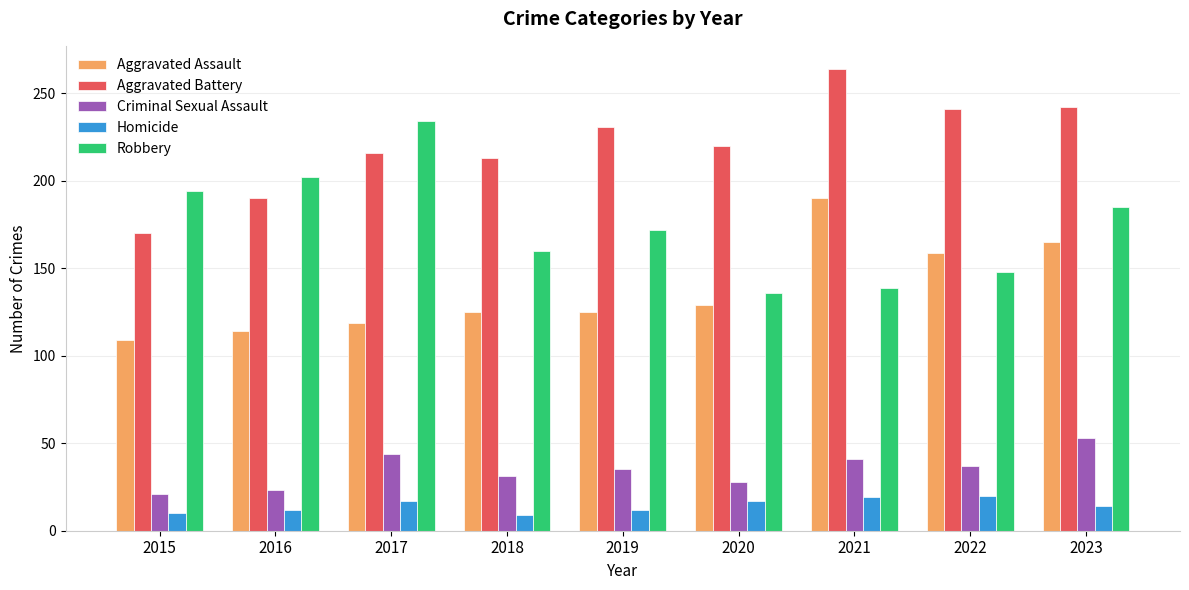

Is it true that Criminal Sexual Assault equals 12 at 2016?

False